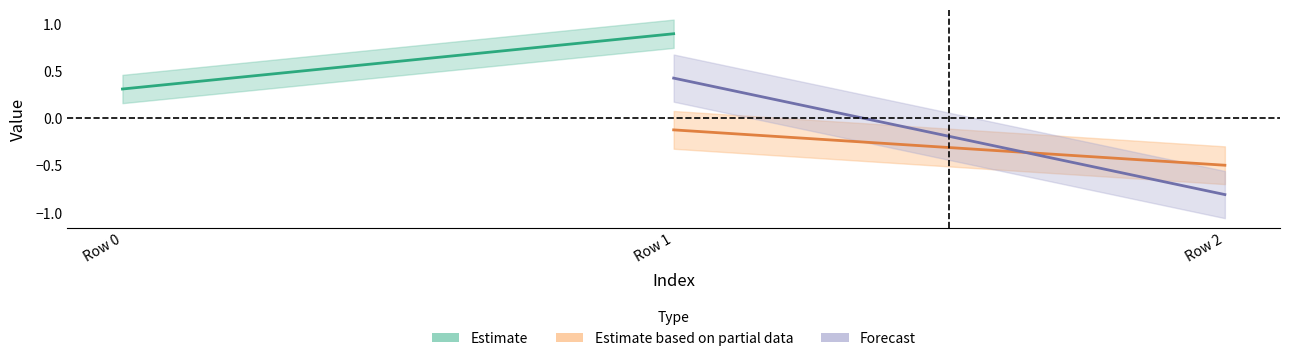

What is the sum of all Estimate values?

1.2